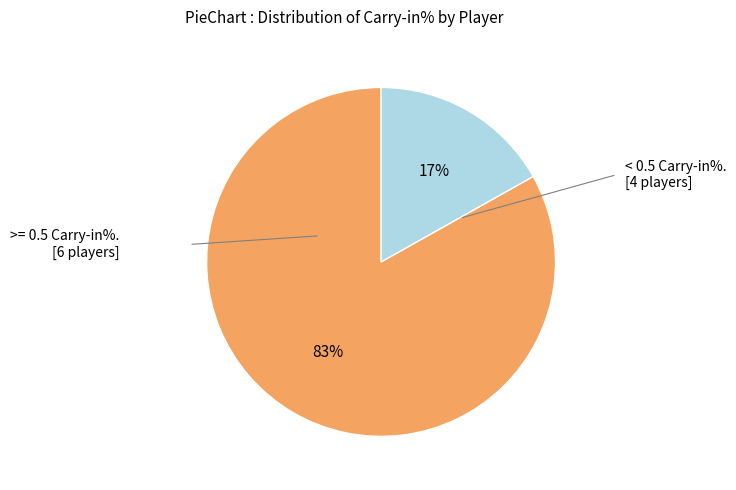

To the nearest percent, what is the average slice percentage?

50%